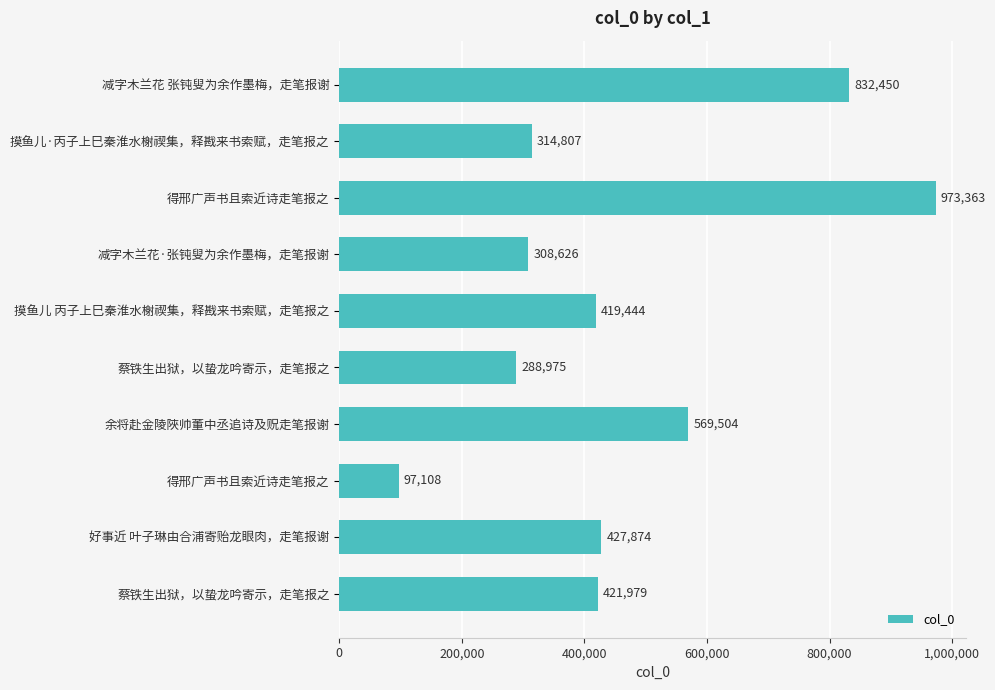

How many data points does each series have?

10